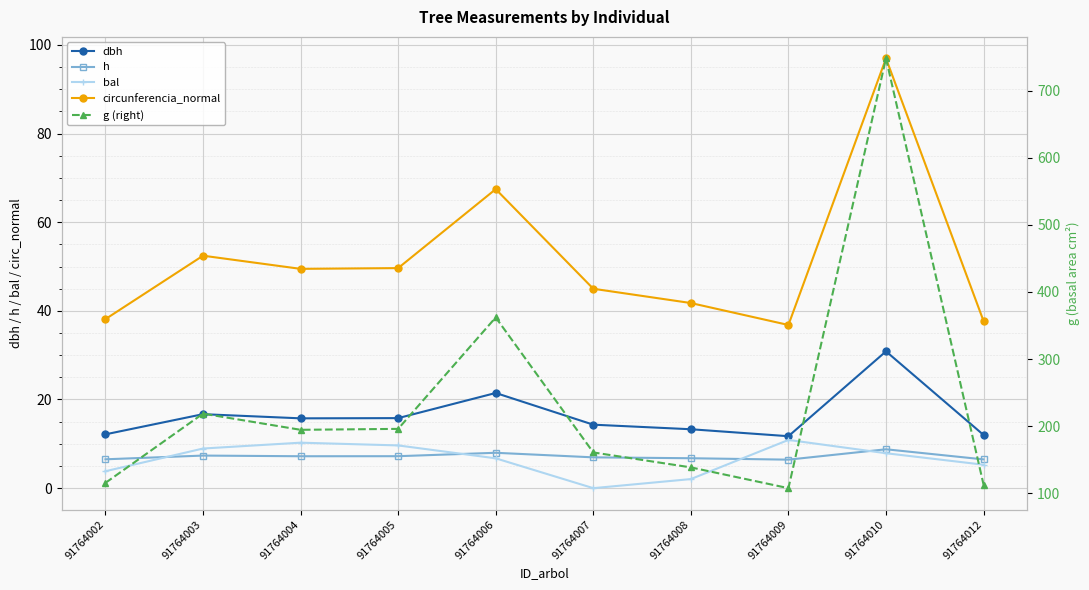

Reading left to right, what are all the values shown in this chart?

dbh: 91764002=12.1	91764003=16.7	91764004=15.8	91764005=15.8	91764006=21.5	91764007=14.3	91764008=13.3	91764009=11.7	91764010=30.9	91764012=12.0
h: 91764002=6.5	91764003=7.3	91764004=7.2	91764005=7.2	91764006=8.0	91764007=7.0	91764008=6.8	91764009=6.4	91764010=8.8	91764012=6.5
bal: 91764002=3.8	91764003=8.9	91764004=10.3	91764005=9.6	91764006=6.7	91764007=0.0	91764008=2.0	91764009=10.9	91764010=7.9	91764012=5.3
circunferencia_normal: 91764002=38.1	91764003=52.4	91764004=49.5	91764005=49.6	91764006=67.5	91764007=45.0	91764008=41.8	91764009=36.8	91764010=97.0	91764012=37.7
g (right): 91764002=115.7	91764003=218.8	91764004=194.7	91764005=196.1	91764006=362.1	91764007=161.0	91764008=138.8	91764009=107.8	91764010=747.9	91764012=113.0